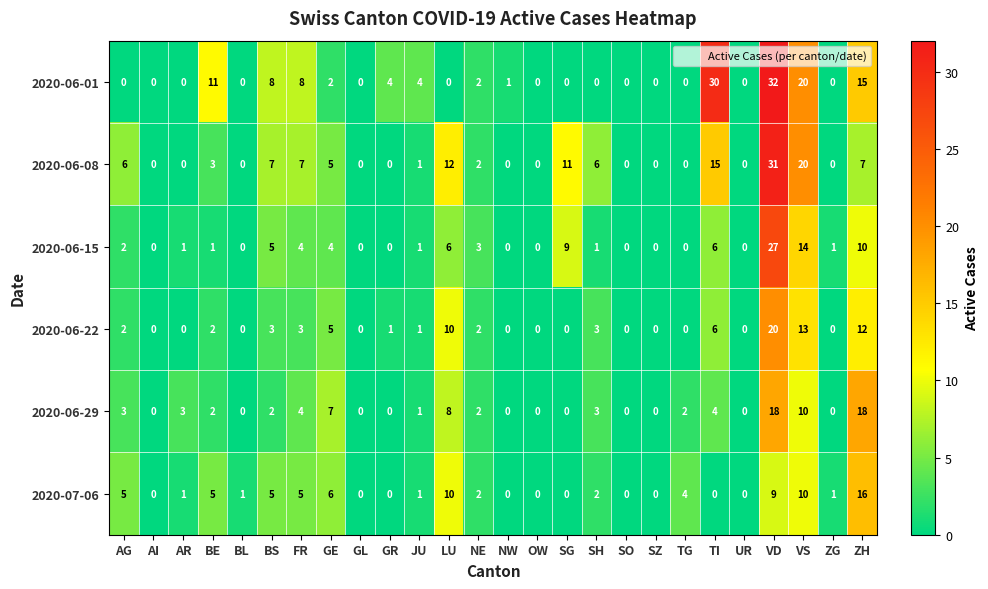

Which series has the widest spread of values?

2020-06-01